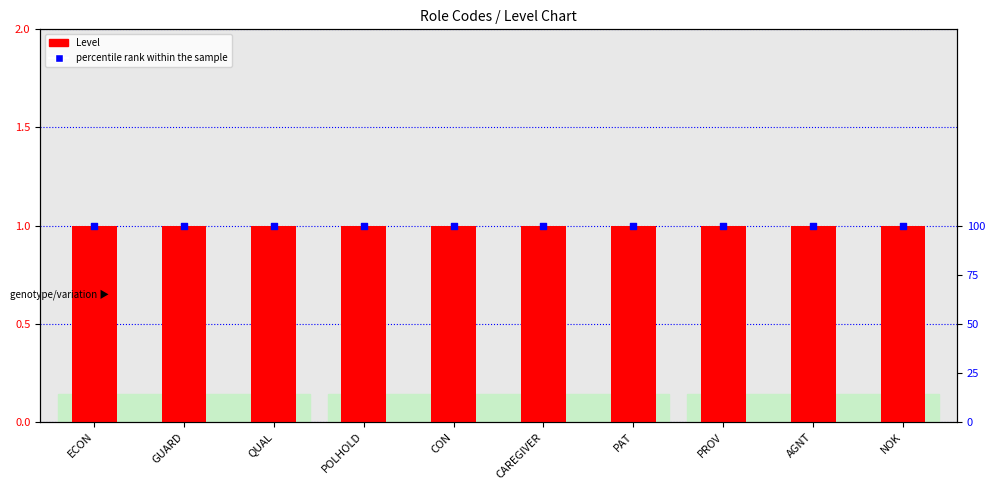

What is the total value across all series at QUAL?

101